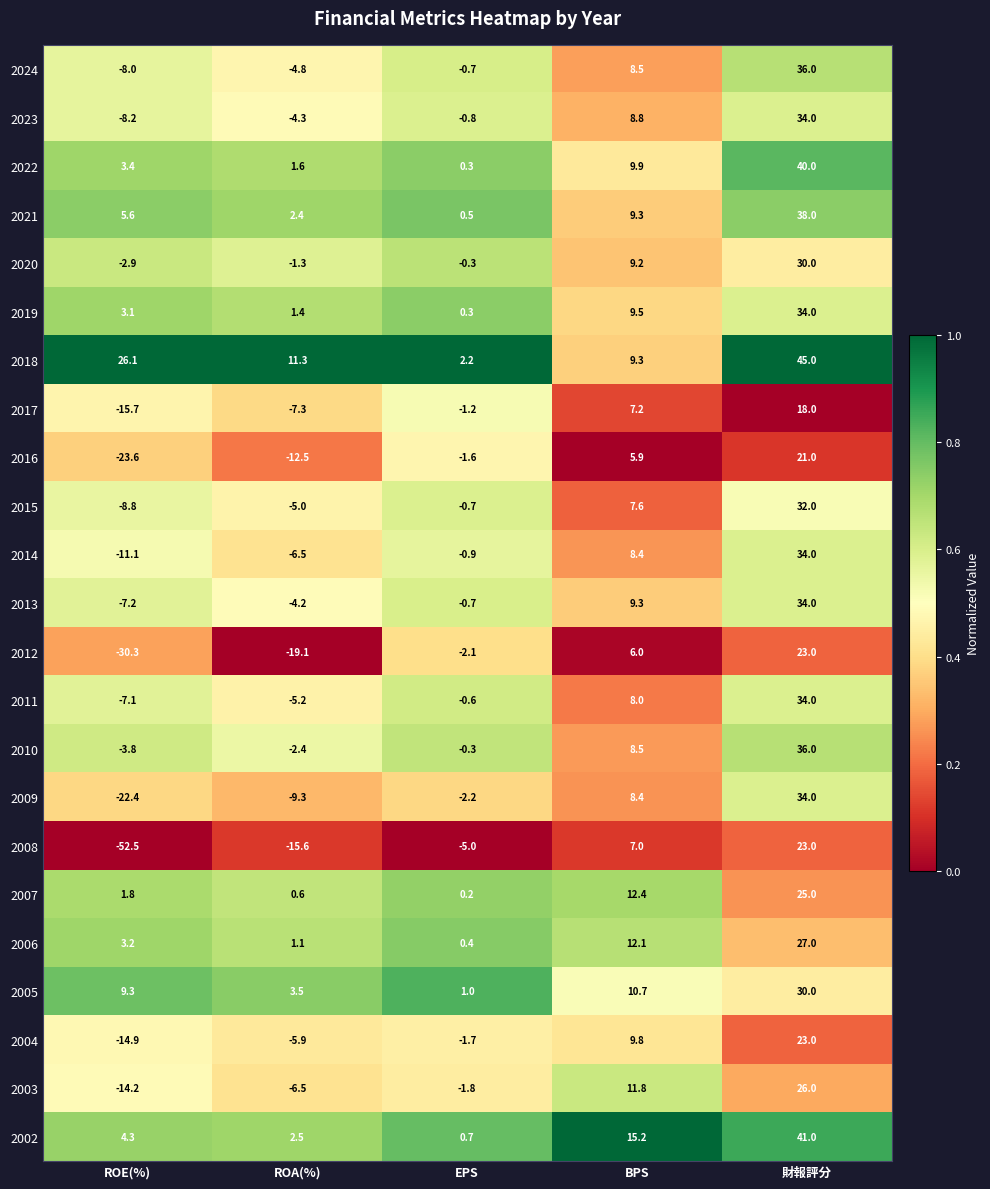

What is the maximum value for 2017?

18.0